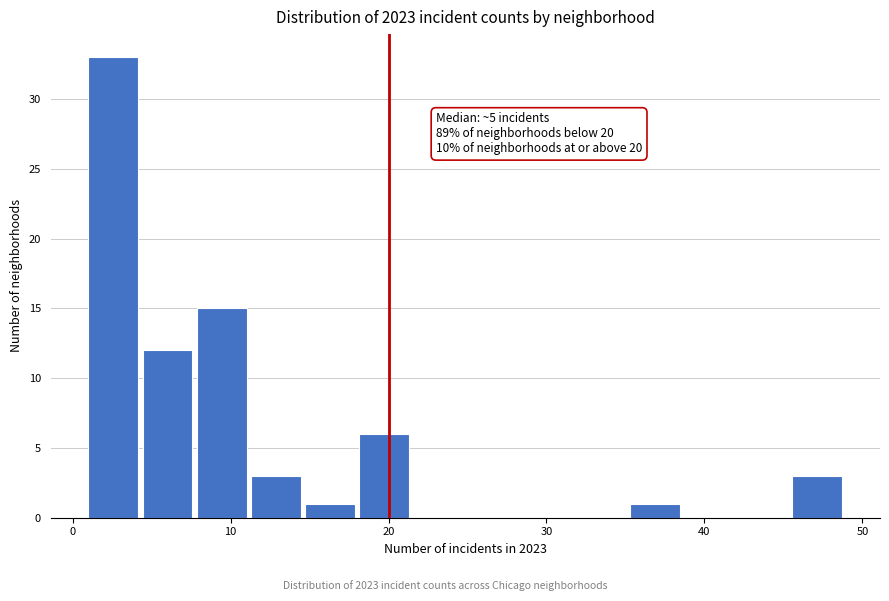

Read against the x-axis, roughly where is the centre of the tallest bar?

3